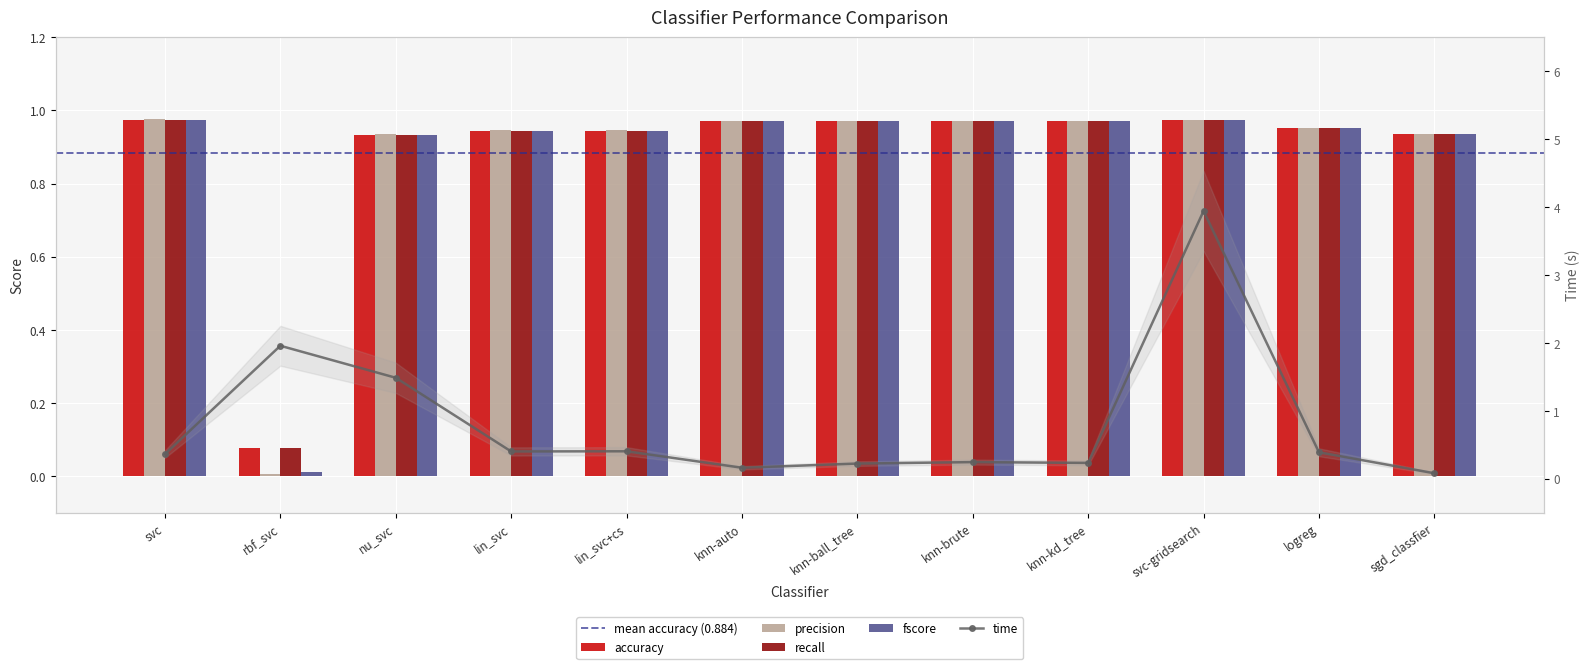

Read the fscore value at svc-gridsearch.

1.0